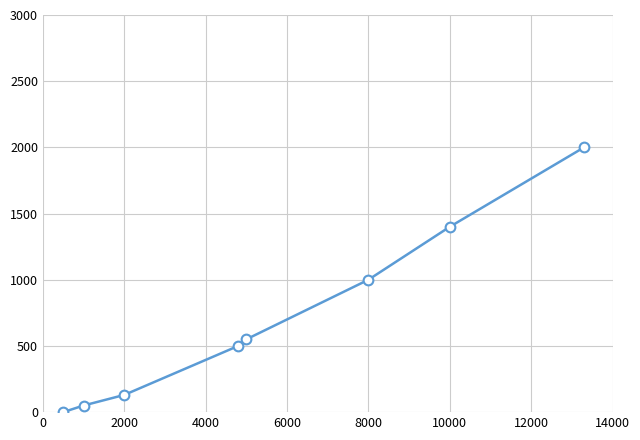

What is the maximum value shown in the chart?

2000